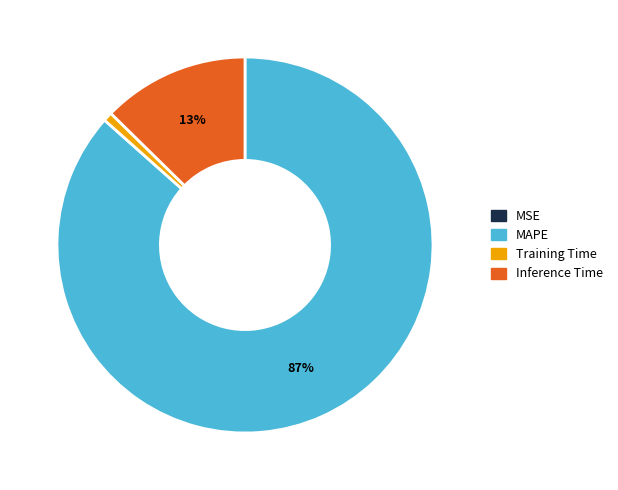

Is there a majority slice in this chart?

Yes